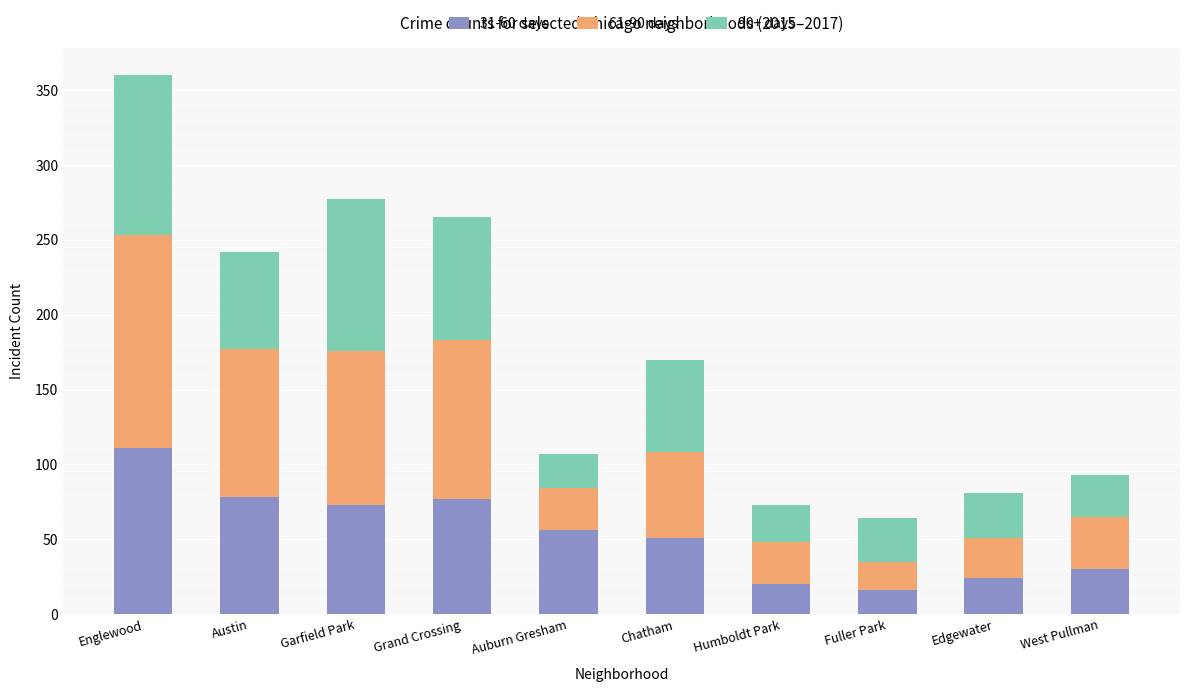

Which category has the highest value in the 31-60 days series?

Englewood